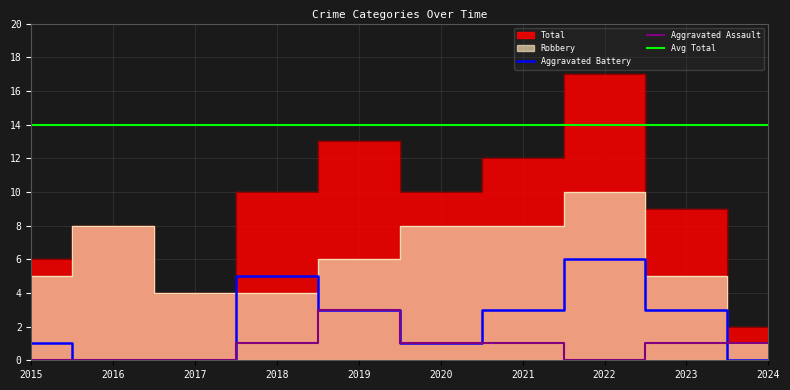

What is the sum of the Aggravated Battery values at 2018 and 2024?

5